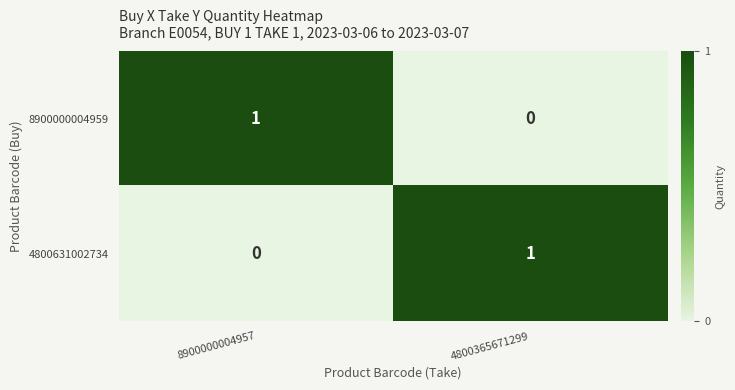

List the labels in order of 8900000004959 value, smallest first.

4800365671299, 8900000004957